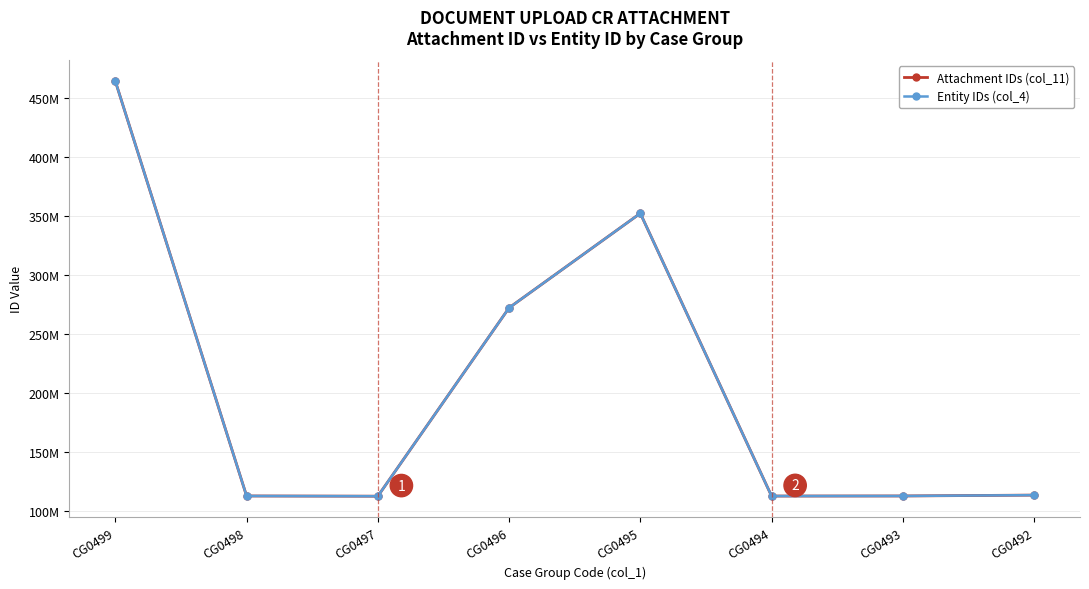

What is the value of the Entity IDs (col_4) point at the 8th from the left?

113399299